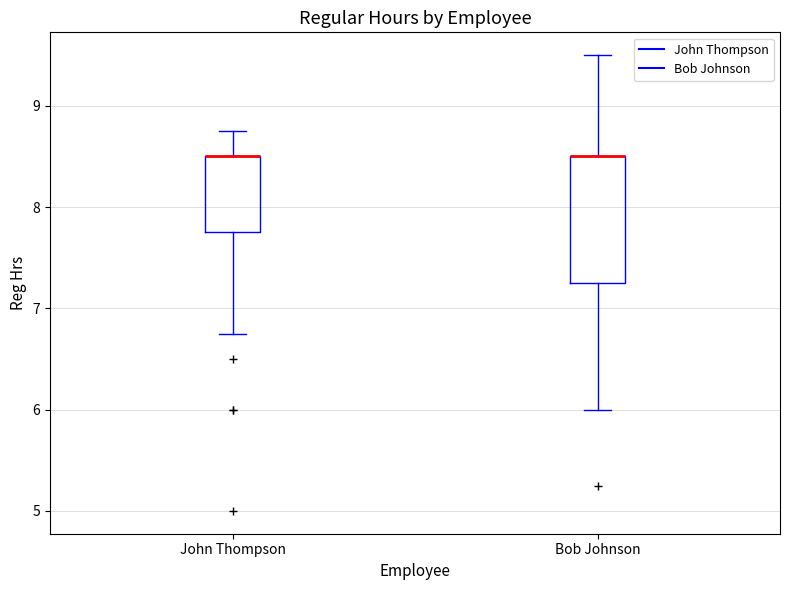

Reading left to right, read every box against the y-axis: the position of its median line, the range the box covers, and the ends of its whiskers. The values are not printed on the chart, so give them approximately, as read against the axis.

John Thompson: median 8.5 (drawn on the box's upper edge), box 7.8 to 8.5, whiskers 6.8 to 8.8
Bob Johnson: median 8.5 (drawn on the box's upper edge), box 7.3 to 8.5, whiskers 6.0 to 9.5